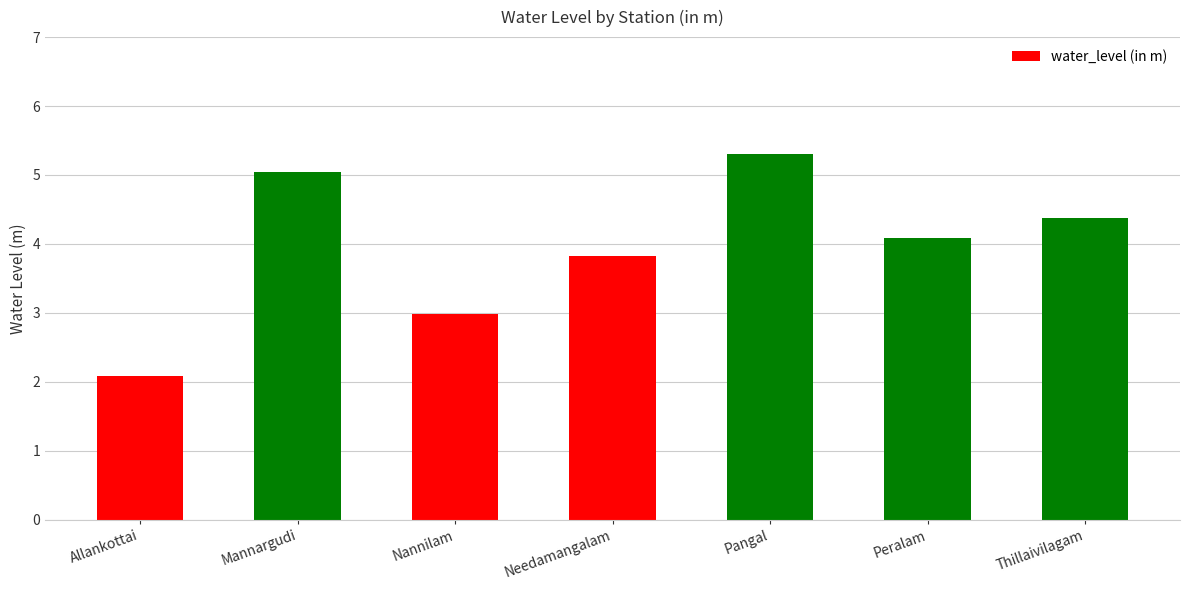

What is the difference between the second highest and second lowest values?

2.1